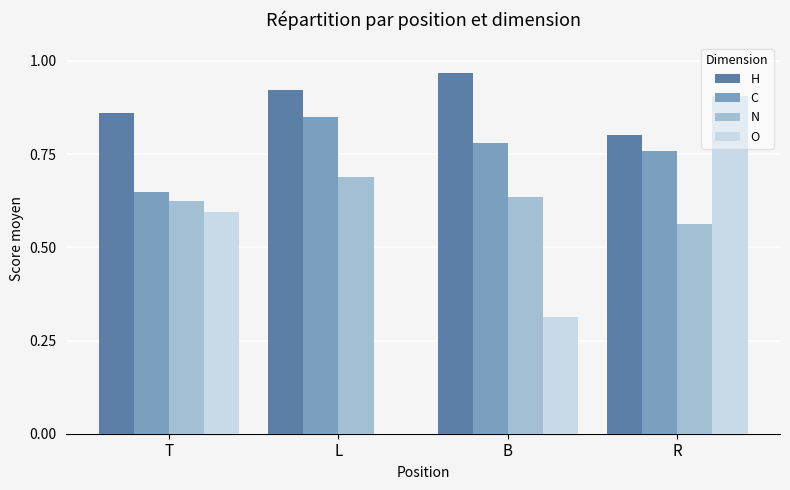

Is the value of C at B greater than the value of H at T?

No